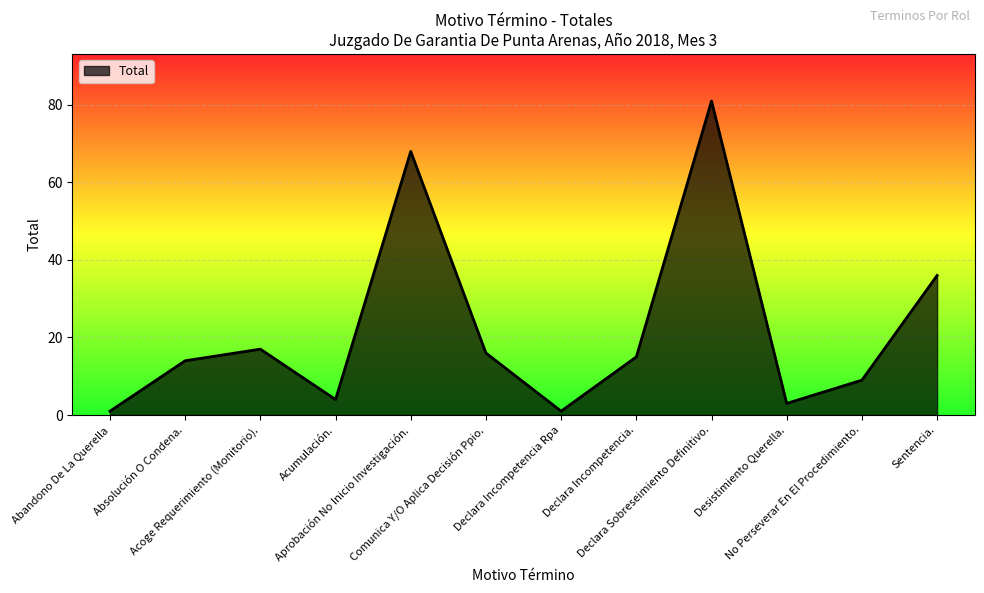

What is the greatest value displayed?

81